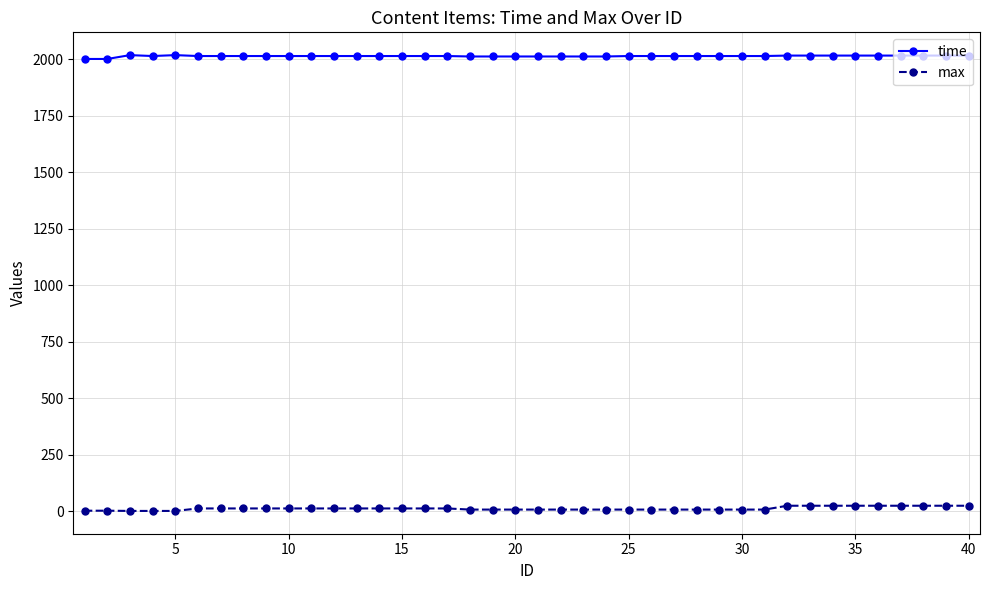

True or false: time has more than 1 interior local peaks.

True